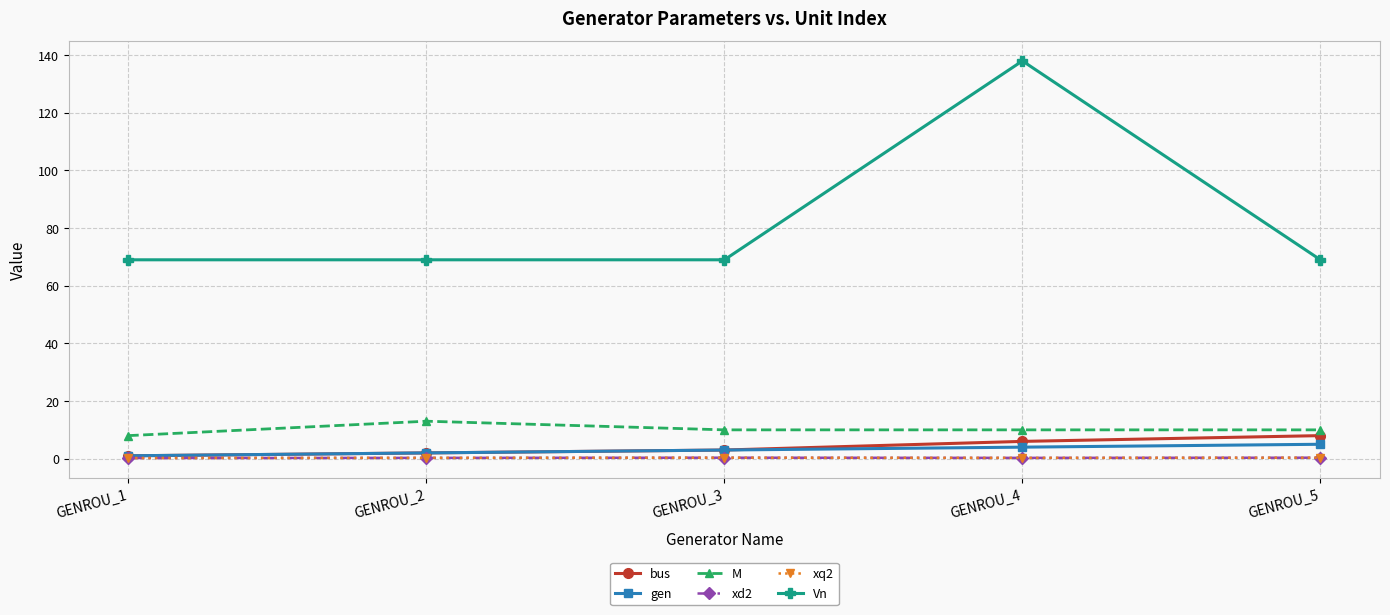

List the labels in order of Vn value, largest first.

GENROU_4, GENROU_1, GENROU_2, GENROU_3, GENROU_5